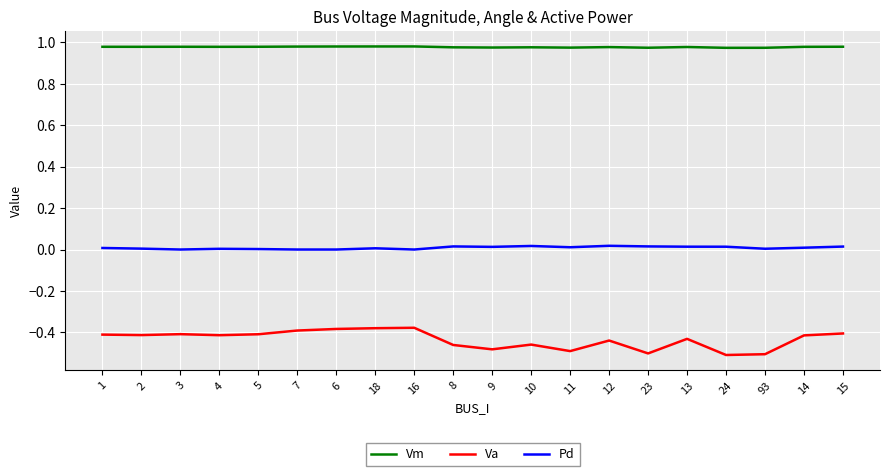

True or false: Va and Pd cross at least once.

False